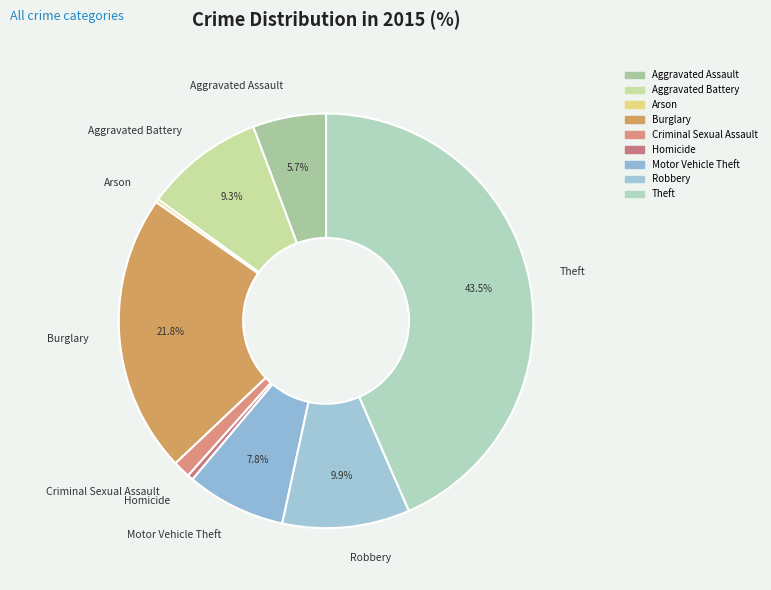

Is Homicide the majority of the pie?

No